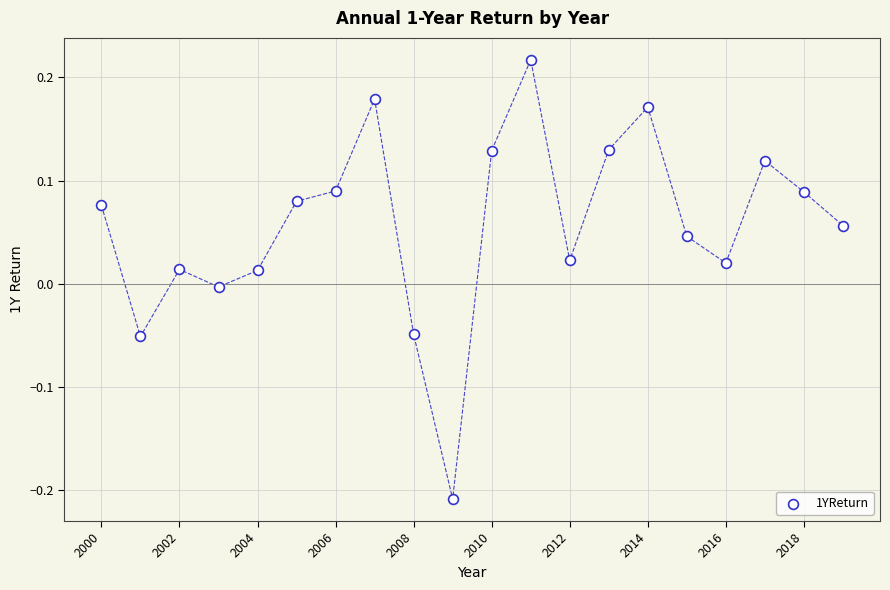

What is the range of X values (max minus min)?

19.0